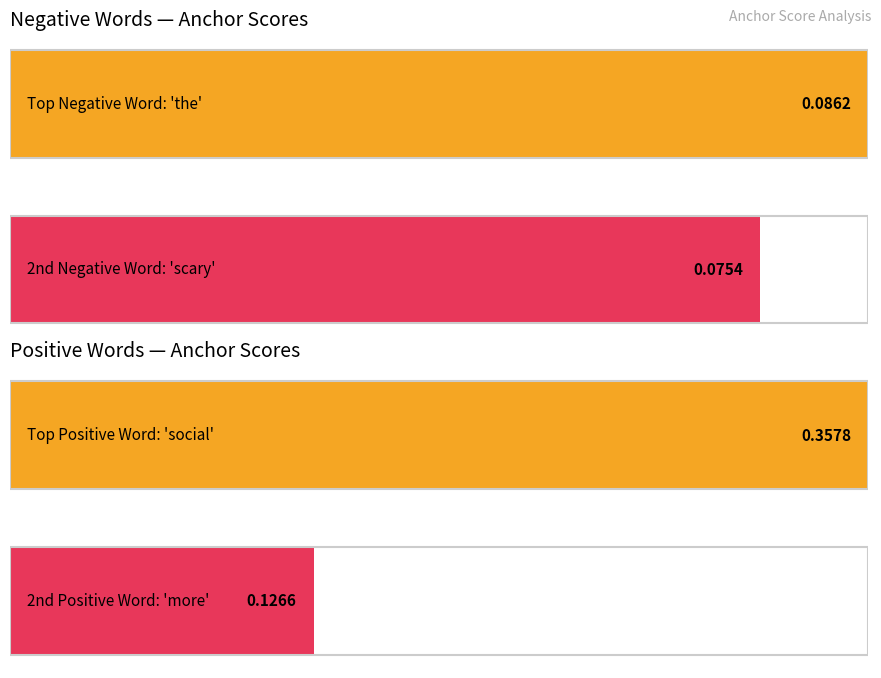

What position from the left is scary?

2